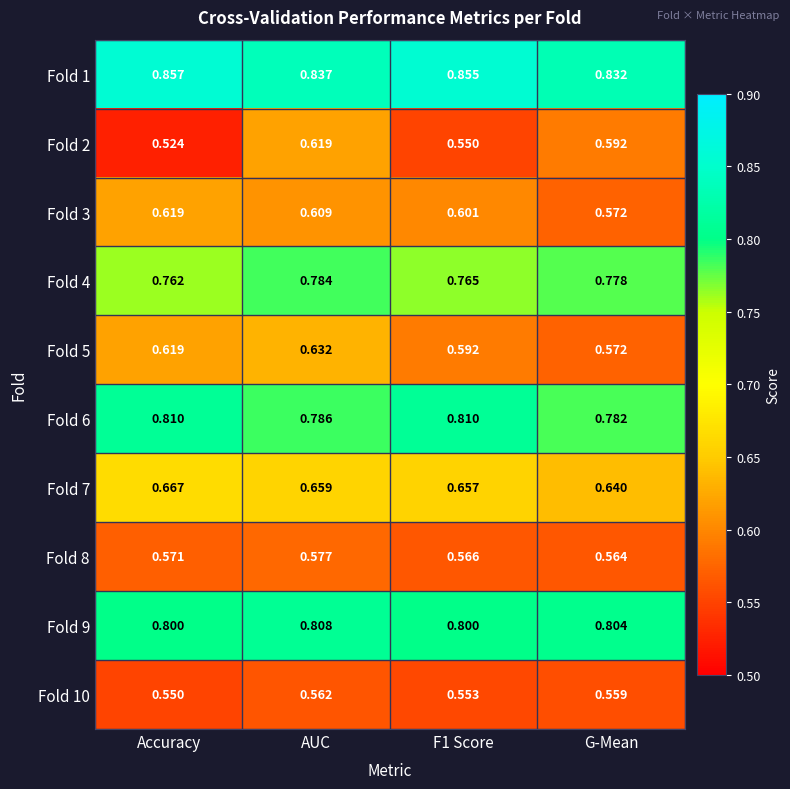

Which series has the largest range (max minus min)?

Fold 2